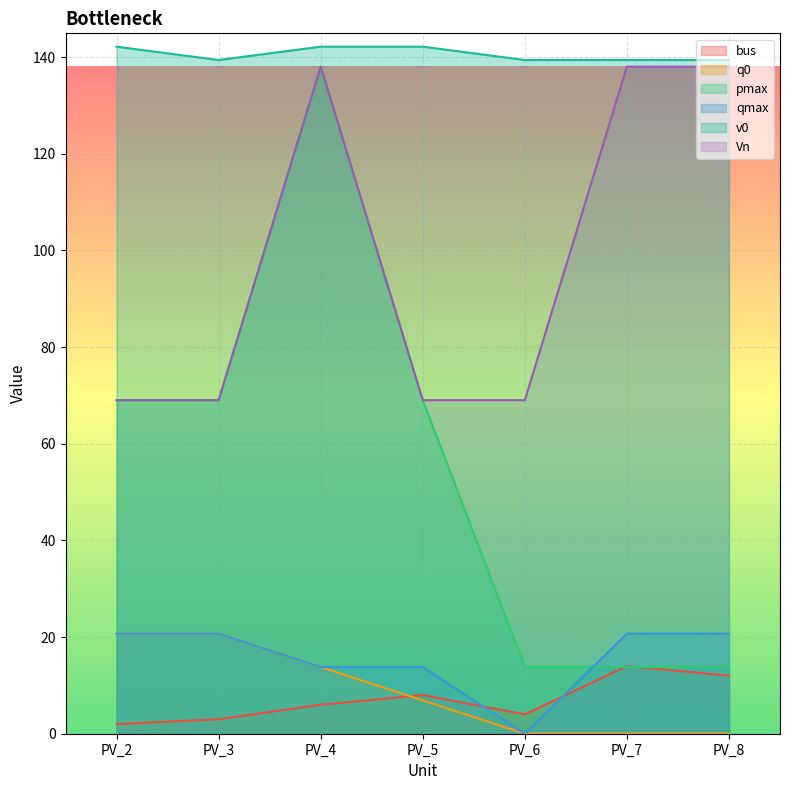

What is the value of the v0 point at the 3rd from the left?

142.1